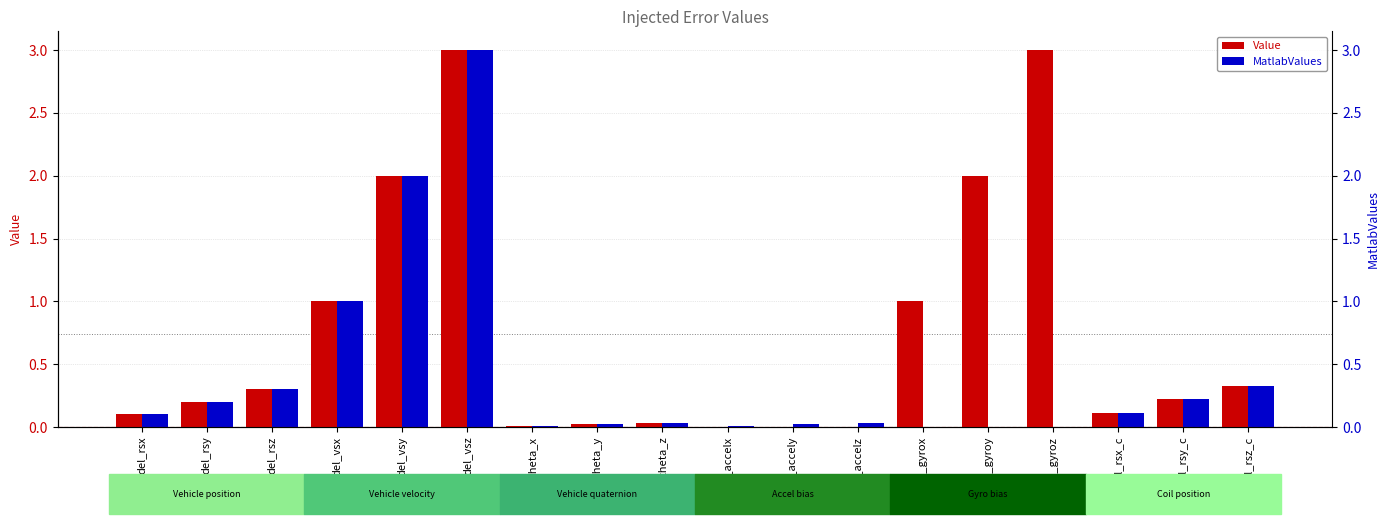

At which category is the sum across all series the highest?

del_vsz